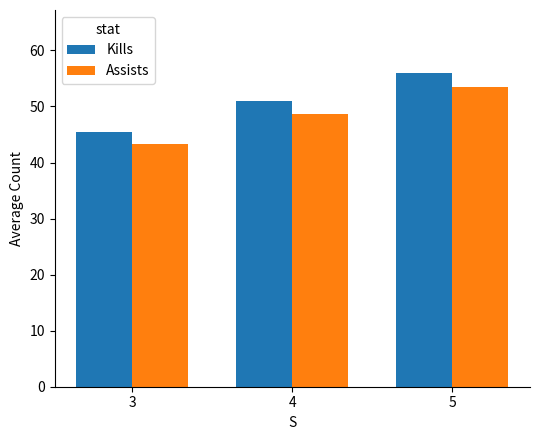

Where does the Assists series first go above 48?

4